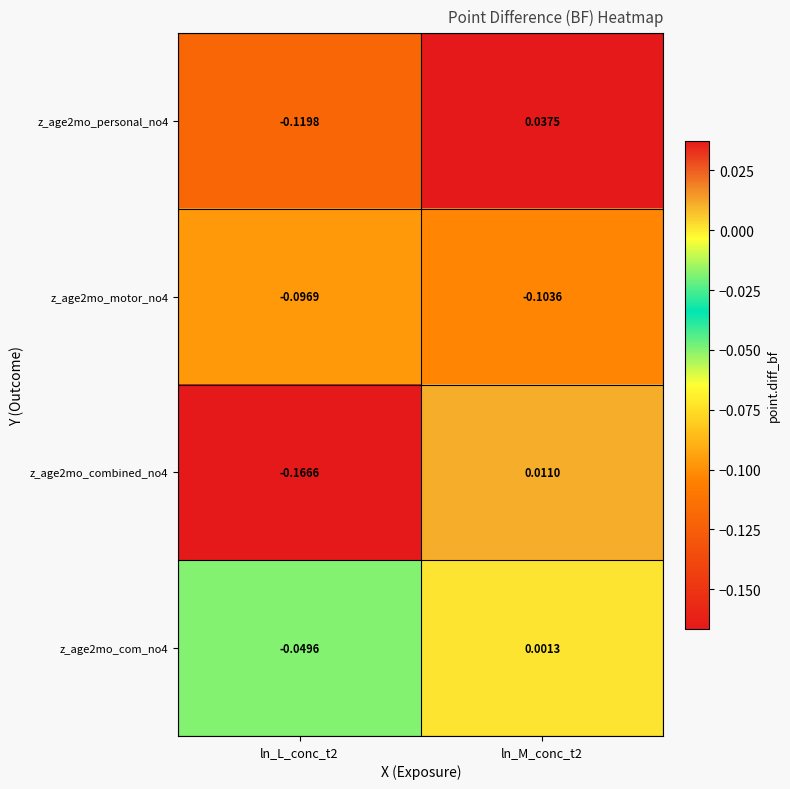

At how many categories does at least one series exceed 0?

1